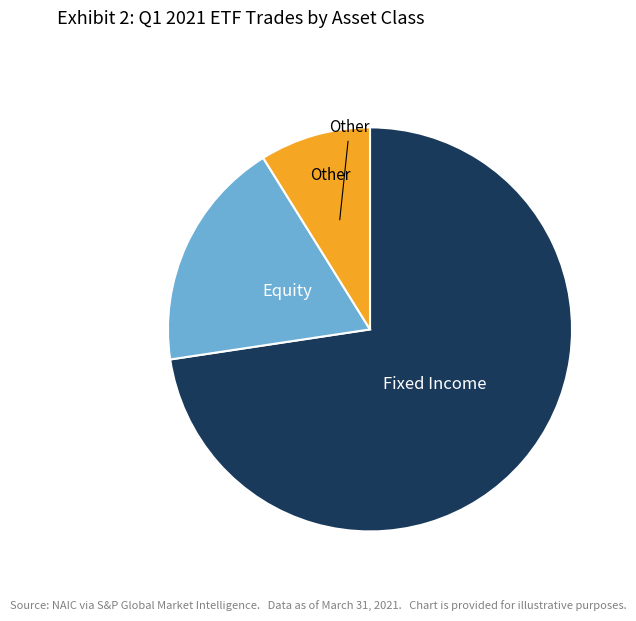

Count the number of slices in the pie.

3